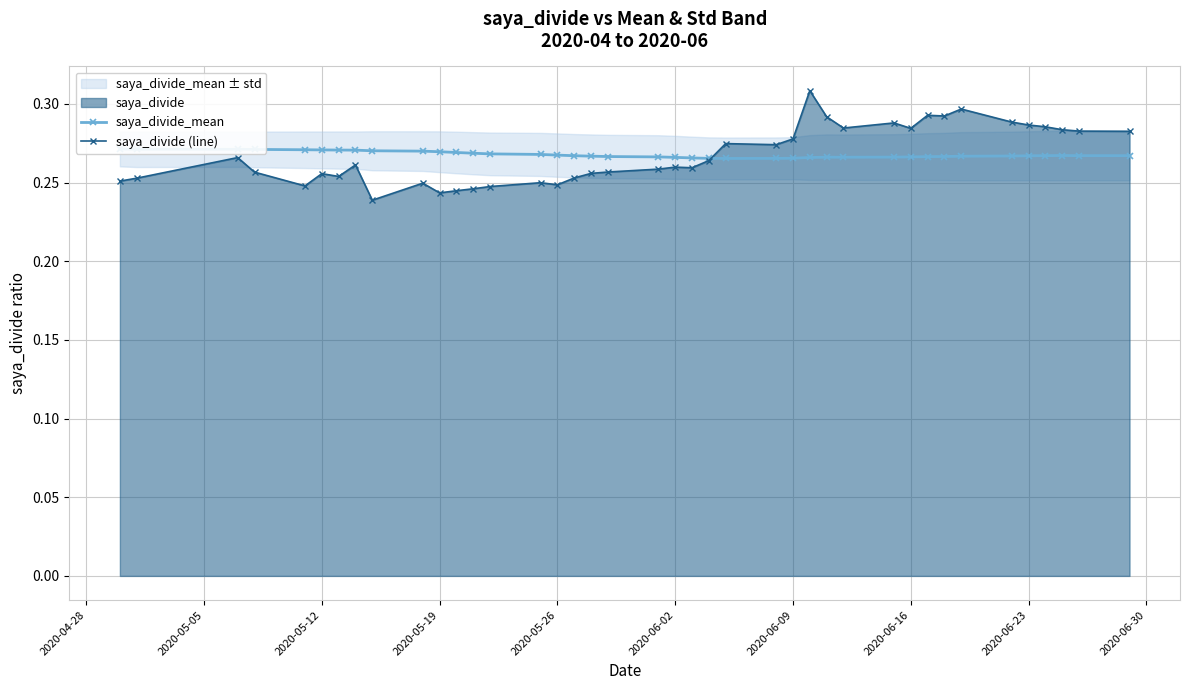

How many saya_divide (line) values are between 0 and 1?

40